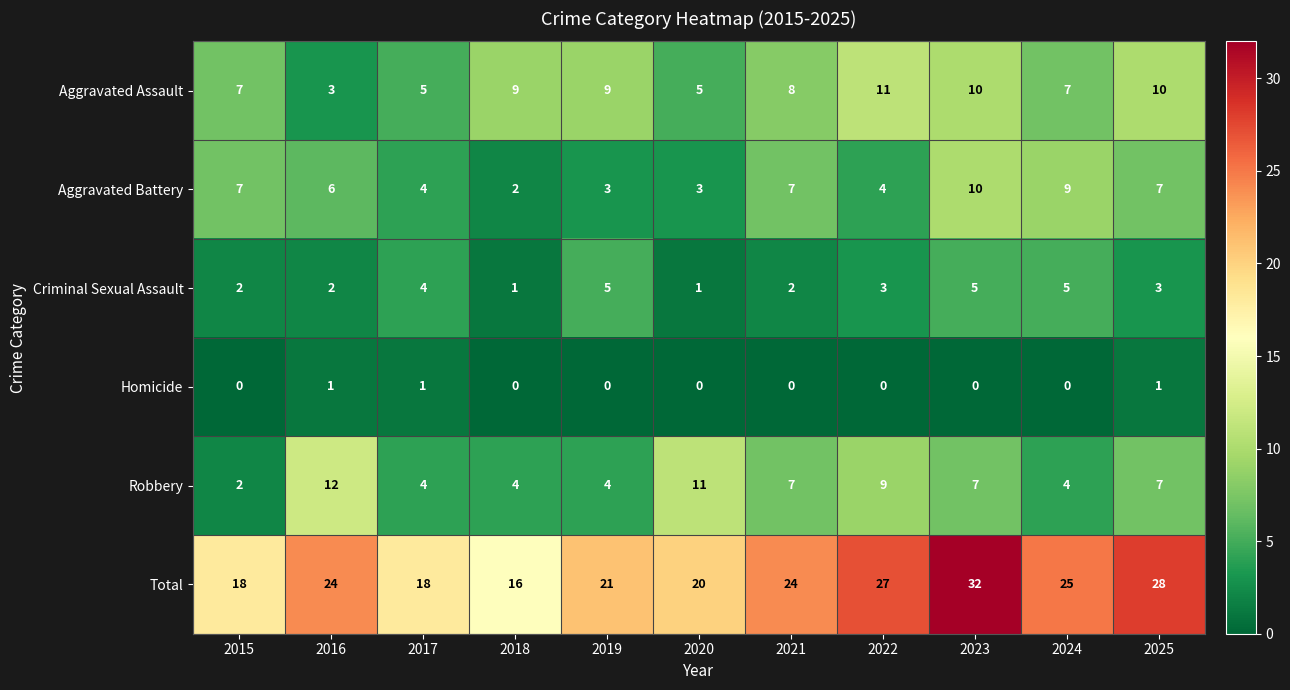

Is the value of Aggravated Assault at 2021 greater than the value of Robbery at 2016?

No